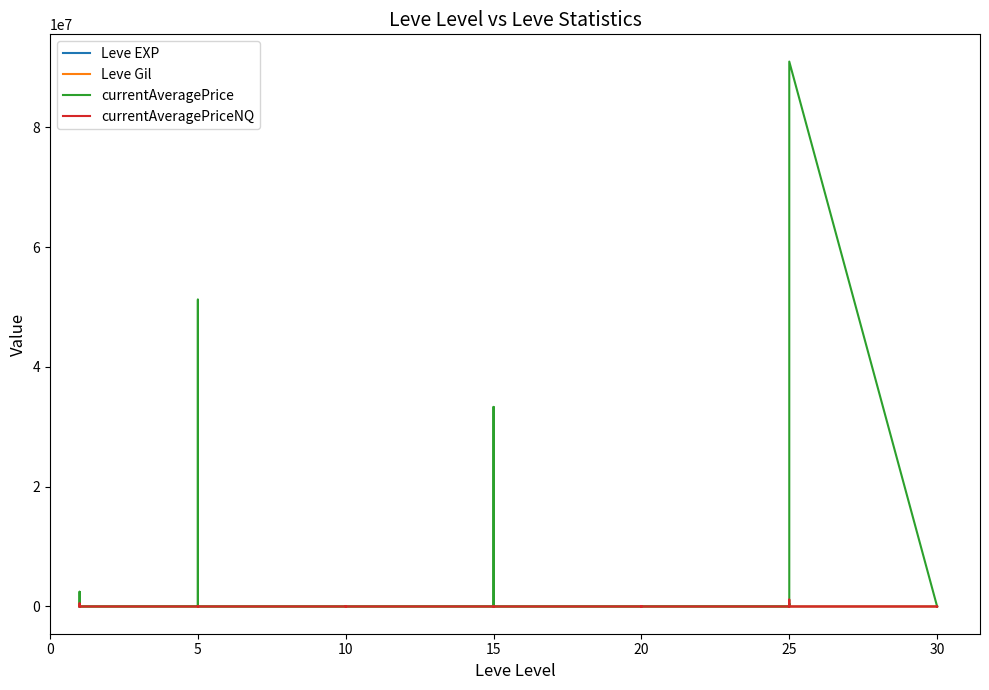

How many lines are shown in the chart?

4